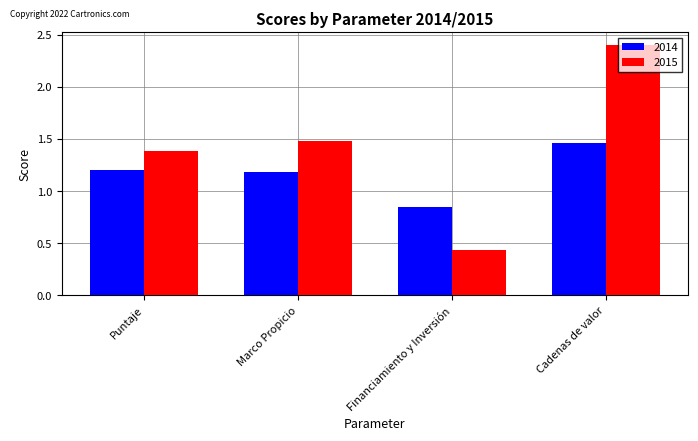

What is the total value across all series at Marco Propicio?

2.7